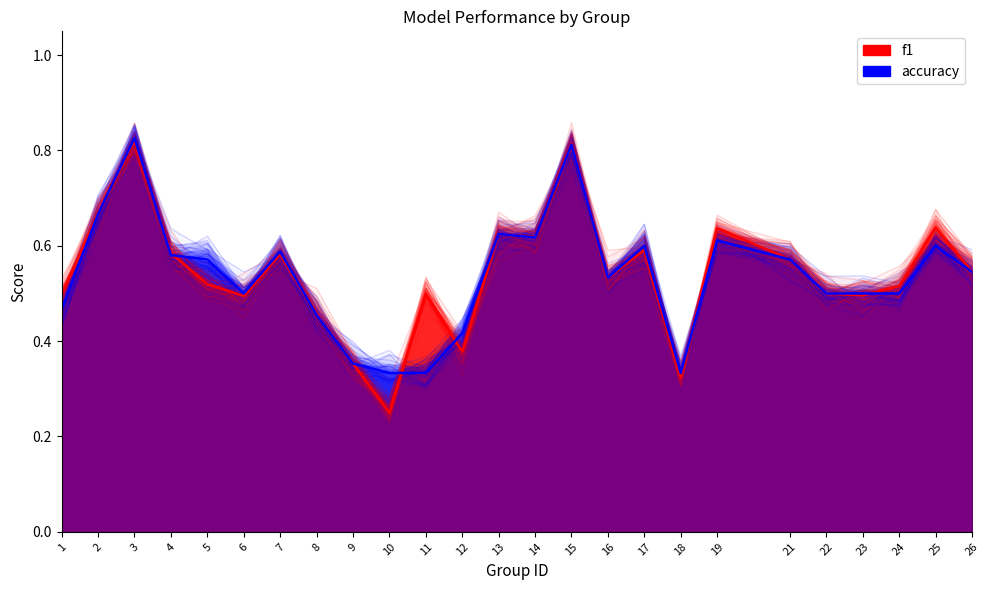

Where is the first local maximum for accuracy?

3